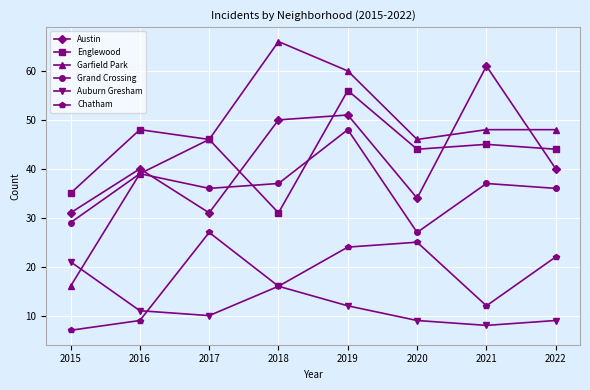

Between 2018 and 2021, which series saw the biggest shift?

Garfield Park